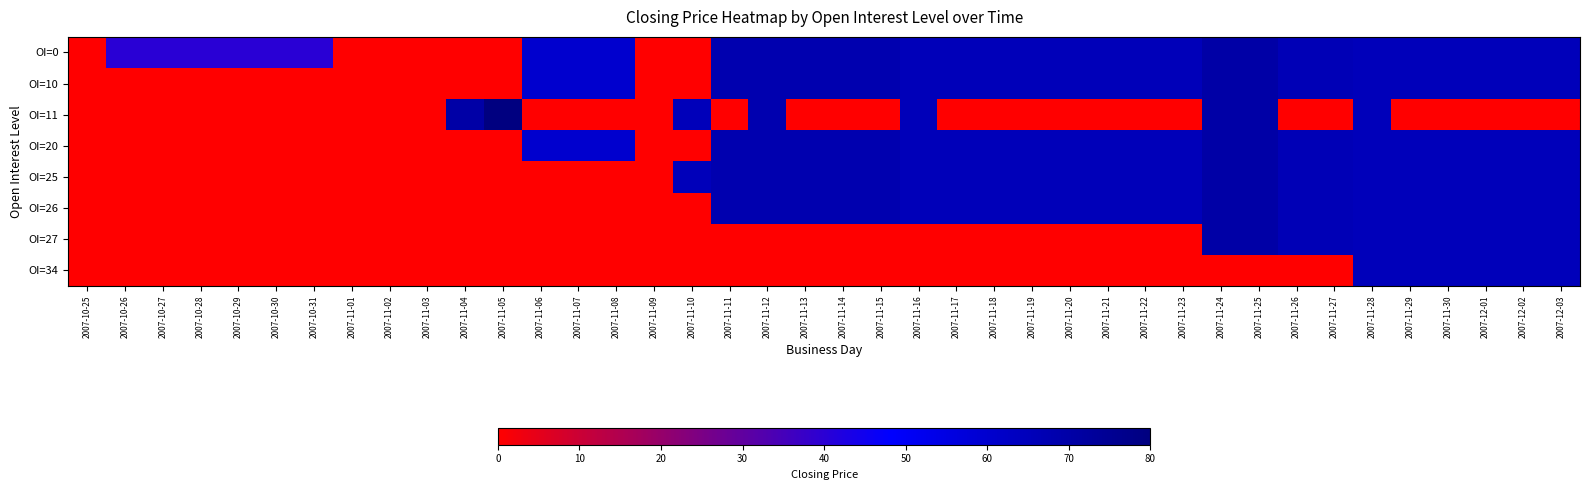

Reading right to left, transcribe all the data shown in this chart.

OI=0: 2007-12-03=65.0	2007-12-02=65.0	2007-12-01=65.0	2007-11-30=65.0	2007-11-29=65.0	2007-11-28=65.0	2007-11-27=66.0	2007-11-26=66.0	2007-11-25=70.0	2007-11-24=70.0	2007-11-23=65.5	2007-11-22=65.5	2007-11-21=65.5	2007-11-20=65.5	2007-11-19=65.5	2007-11-18=65.5	2007-11-17=65.5	2007-11-16=65.5	2007-11-15=68.0	2007-11-14=68.0	2007-11-13=68.0	2007-11-12=68.0	2007-11-11=68.0	2007-11-10=0.0	2007-11-09=0.0	2007-11-08=60.0	2007-11-07=60.0	2007-11-06=60.0	2007-11-05=0.0	2007-11-04=0.0	2007-11-03=0.0	2007-11-02=0.0	2007-11-01=0.0	2007-10-31=40.0	2007-10-30=40.0	2007-10-29=40.0	2007-10-28=40.0	2007-10-27=40.0	2007-10-26=40.0	2007-10-25=0.1
OI=10: 2007-12-03=65.0	2007-12-02=65.0	2007-12-01=65.0	2007-11-30=65.0	2007-11-29=65.0	2007-11-28=65.0	2007-11-27=66.0	2007-11-26=66.0	2007-11-25=70.0	2007-11-24=70.0	2007-11-23=65.5	2007-11-22=65.5	2007-11-21=65.5	2007-11-20=65.5	2007-11-19=65.5	2007-11-18=65.5	2007-11-17=65.5	2007-11-16=65.5	2007-11-15=68.0	2007-11-14=68.0	2007-11-13=68.0	2007-11-12=68.0	2007-11-11=68.0	2007-11-10=0.0	2007-11-09=0.0	2007-11-08=60.0	2007-11-07=60.0	2007-11-06=60.0	2007-11-05=0.0	2007-11-04=0.0	2007-11-03=0.0	2007-11-02=0.0	2007-11-01=0.0	2007-10-31=0.0	2007-10-30=0.0	2007-10-29=0.0	2007-10-28=0.0	2007-10-27=0.0	2007-10-26=0.0	2007-10-25=0.0
OI=11: 2007-12-03=0.0	2007-12-02=0.0	2007-12-01=0.0	2007-11-30=0.0	2007-11-29=0.0	2007-11-28=65.0	2007-11-27=0.0	2007-11-26=0.0	2007-11-25=70.0	2007-11-24=70.0	2007-11-23=0.0	2007-11-22=0.0	2007-11-21=0.0	2007-11-20=0.0	2007-11-19=0.0	2007-11-18=0.0	2007-11-17=0.0	2007-11-16=65.5	2007-11-15=0.0	2007-11-14=0.0	2007-11-13=0.0	2007-11-12=68.0	2007-11-11=0.0	2007-11-10=65.0	2007-11-09=0.0	2007-11-08=0.0	2007-11-07=0.0	2007-11-06=0.0	2007-11-05=80.0	2007-11-04=70.0	2007-11-03=0.0	2007-11-02=0.0	2007-11-01=0.0	2007-10-31=0.0	2007-10-30=0.0	2007-10-29=0.0	2007-10-28=0.0	2007-10-27=0.0	2007-10-26=0.0	2007-10-25=0.0
OI=20: 2007-12-03=65.0	2007-12-02=65.0	2007-12-01=65.0	2007-11-30=65.0	2007-11-29=65.0	2007-11-28=65.0	2007-11-27=66.0	2007-11-26=66.0	2007-11-25=70.0	2007-11-24=70.0	2007-11-23=65.5	2007-11-22=65.5	2007-11-21=65.5	2007-11-20=65.5	2007-11-19=65.5	2007-11-18=65.5	2007-11-17=65.5	2007-11-16=65.5	2007-11-15=68.0	2007-11-14=68.0	2007-11-13=68.0	2007-11-12=68.0	2007-11-11=68.0	2007-11-10=0.0	2007-11-09=0.0	2007-11-08=60.0	2007-11-07=60.0	2007-11-06=60.0	2007-11-05=0.0	2007-11-04=0.0	2007-11-03=0.0	2007-11-02=0.0	2007-11-01=0.0	2007-10-31=0.0	2007-10-30=0.0	2007-10-29=0.0	2007-10-28=0.0	2007-10-27=0.0	2007-10-26=0.0	2007-10-25=0.0
OI=25: 2007-12-03=65.0	2007-12-02=65.0	2007-12-01=65.0	2007-11-30=65.0	2007-11-29=65.0	2007-11-28=65.0	2007-11-27=66.0	2007-11-26=66.0	2007-11-25=70.0	2007-11-24=70.0	2007-11-23=65.5	2007-11-22=65.5	2007-11-21=65.5	2007-11-20=65.5	2007-11-19=65.5	2007-11-18=65.5	2007-11-17=65.5	2007-11-16=65.5	2007-11-15=68.0	2007-11-14=68.0	2007-11-13=68.0	2007-11-12=68.0	2007-11-11=68.0	2007-11-10=65.0	2007-11-09=0.0	2007-11-08=0.0	2007-11-07=0.0	2007-11-06=0.0	2007-11-05=0.0	2007-11-04=0.0	2007-11-03=0.0	2007-11-02=0.0	2007-11-01=0.0	2007-10-31=0.0	2007-10-30=0.0	2007-10-29=0.0	2007-10-28=0.0	2007-10-27=0.0	2007-10-26=0.0	2007-10-25=0.0
OI=26: 2007-12-03=65.0	2007-12-02=65.0	2007-12-01=65.0	2007-11-30=65.0	2007-11-29=65.0	2007-11-28=65.0	2007-11-27=66.0	2007-11-26=66.0	2007-11-25=70.0	2007-11-24=70.0	2007-11-23=65.5	2007-11-22=65.5	2007-11-21=65.5	2007-11-20=65.5	2007-11-19=65.5	2007-11-18=65.5	2007-11-17=65.5	2007-11-16=65.5	2007-11-15=68.0	2007-11-14=68.0	2007-11-13=68.0	2007-11-12=68.0	2007-11-11=68.0	2007-11-10=0.0	2007-11-09=0.0	2007-11-08=0.0	2007-11-07=0.0	2007-11-06=0.0	2007-11-05=0.0	2007-11-04=0.0	2007-11-03=0.0	2007-11-02=0.0	2007-11-01=0.0	2007-10-31=0.0	2007-10-30=0.0	2007-10-29=0.0	2007-10-28=0.0	2007-10-27=0.0	2007-10-26=0.0	2007-10-25=0.0
OI=27: 2007-12-03=65.0	2007-12-02=65.0	2007-12-01=65.0	2007-11-30=65.0	2007-11-29=65.0	2007-11-28=65.0	2007-11-27=66.0	2007-11-26=66.0	2007-11-25=70.0	2007-11-24=70.0	2007-11-23=0.0	2007-11-22=0.0	2007-11-21=0.0	2007-11-20=0.0	2007-11-19=0.0	2007-11-18=0.0	2007-11-17=0.0	2007-11-16=0.0	2007-11-15=0.0	2007-11-14=0.0	2007-11-13=0.0	2007-11-12=0.0	2007-11-11=0.0	2007-11-10=0.0	2007-11-09=0.0	2007-11-08=0.0	2007-11-07=0.0	2007-11-06=0.0	2007-11-05=0.0	2007-11-04=0.0	2007-11-03=0.0	2007-11-02=0.0	2007-11-01=0.0	2007-10-31=0.0	2007-10-30=0.0	2007-10-29=0.0	2007-10-28=0.0	2007-10-27=0.0	2007-10-26=0.0	2007-10-25=0.0
OI=34: 2007-12-03=65.0	2007-12-02=65.0	2007-12-01=65.0	2007-11-30=65.0	2007-11-29=65.0	2007-11-28=65.0	2007-11-27=0.0	2007-11-26=0.0	2007-11-25=0.0	2007-11-24=0.0	2007-11-23=0.0	2007-11-22=0.0	2007-11-21=0.0	2007-11-20=0.0	2007-11-19=0.0	2007-11-18=0.0	2007-11-17=0.0	2007-11-16=0.0	2007-11-15=0.0	2007-11-14=0.0	2007-11-13=0.0	2007-11-12=0.0	2007-11-11=0.0	2007-11-10=0.0	2007-11-09=0.0	2007-11-08=0.0	2007-11-07=0.0	2007-11-06=0.0	2007-11-05=0.0	2007-11-04=0.0	2007-11-03=0.0	2007-11-02=0.0	2007-11-01=0.0	2007-10-31=0.0	2007-10-30=0.0	2007-10-29=0.0	2007-10-28=0.0	2007-10-27=0.0	2007-10-26=0.0	2007-10-25=0.0